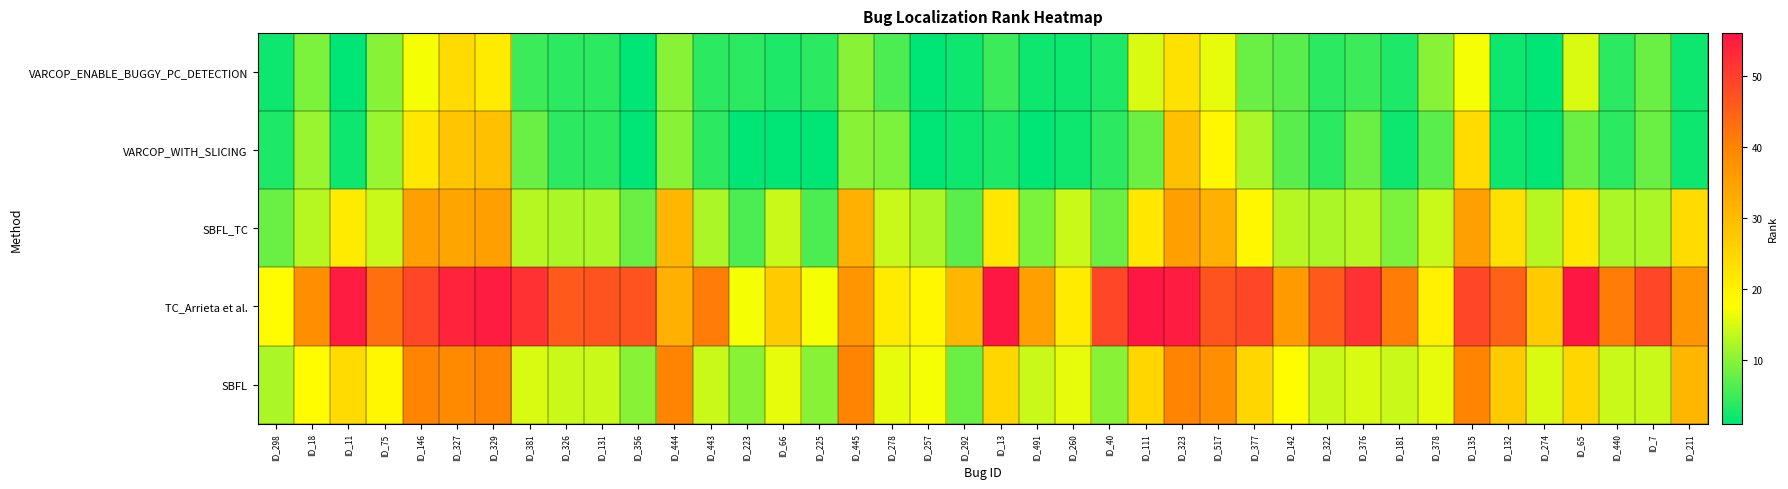

What is the greatest value displayed?

56